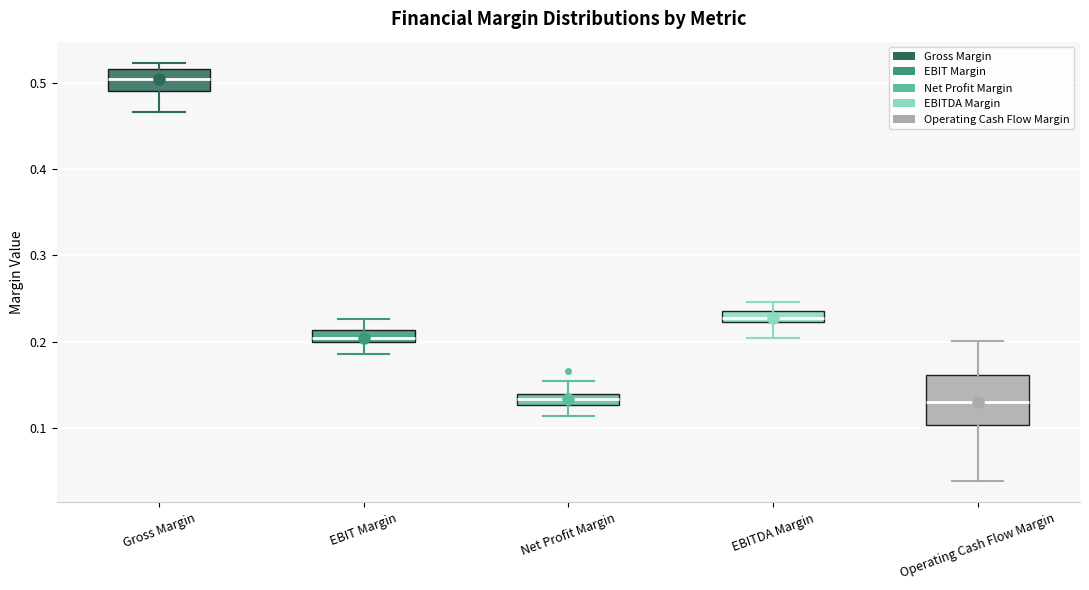

Comparing the boxes themselves (not the whiskers), which one is the tallest?

Operating Cash Flow Margin